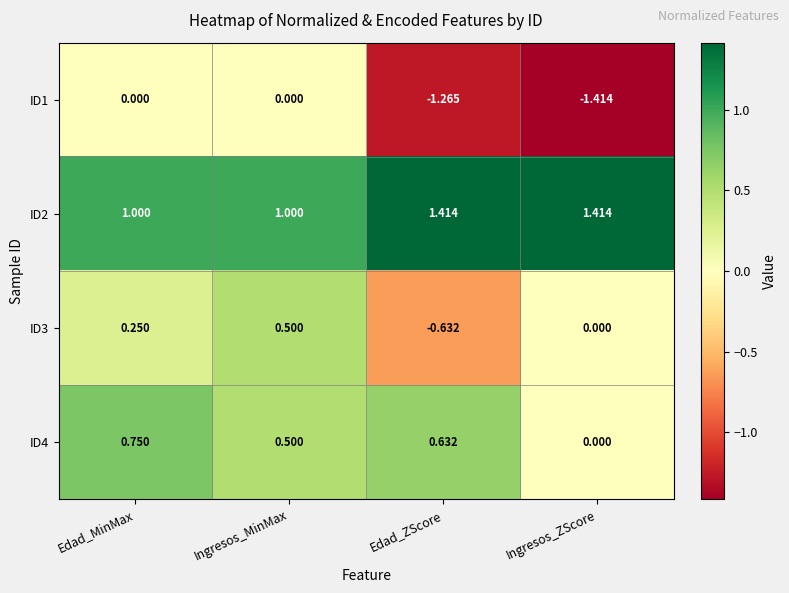

What is the difference between the highest and lowest values at Edad_MinMax?

1.0